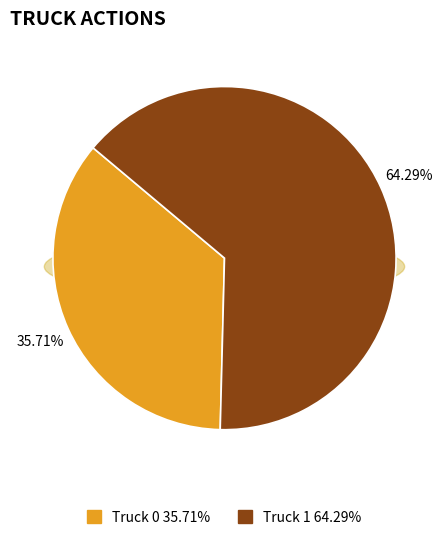

What is the total percentage of Truck 1 and Truck 0?

100.0%